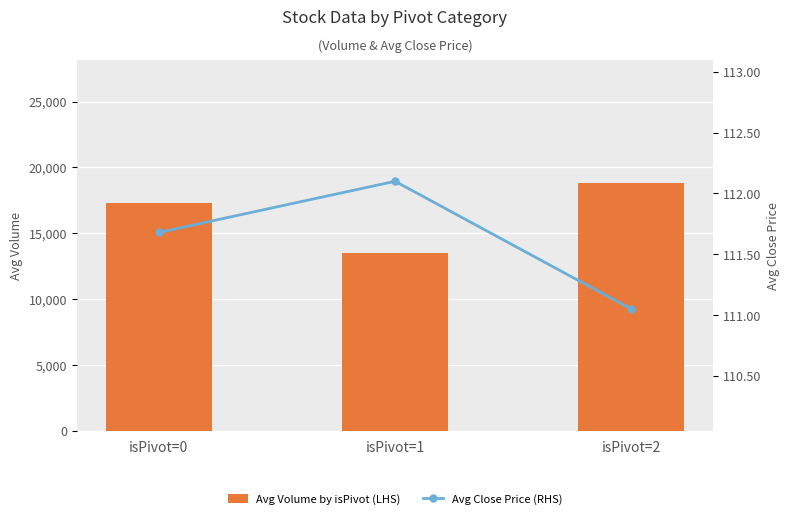

What are all the series names shown in the legend?

Avg Volume by isPivot (LHS), Avg Close Price (RHS)